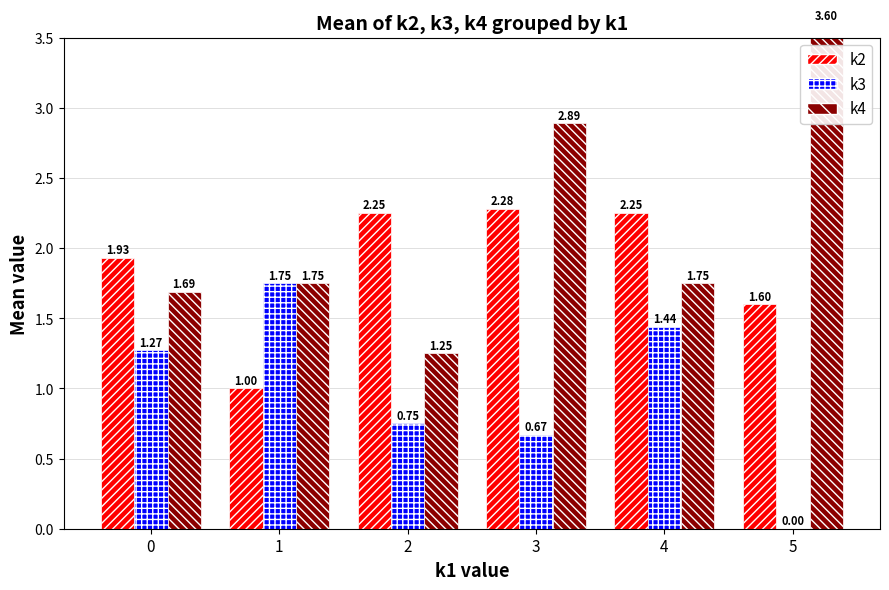

What are all the series names shown in the legend?

k2, k3, k4